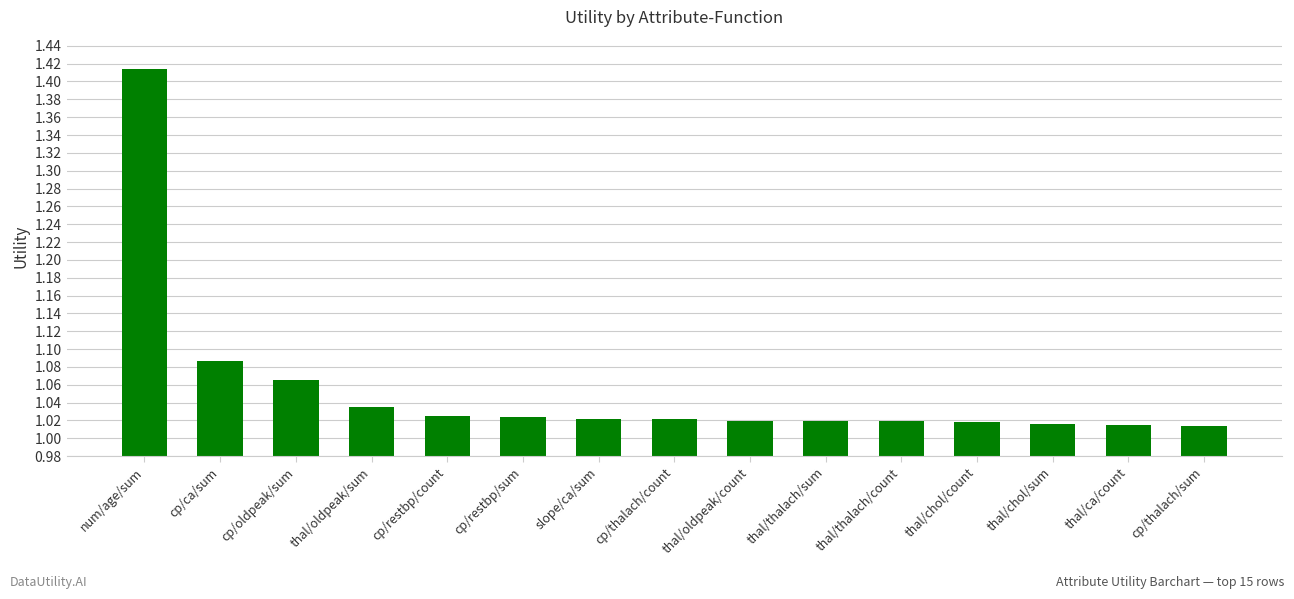

Between cp/restbp/count and thal/oldpeak/count, which is larger?

cp/restbp/count